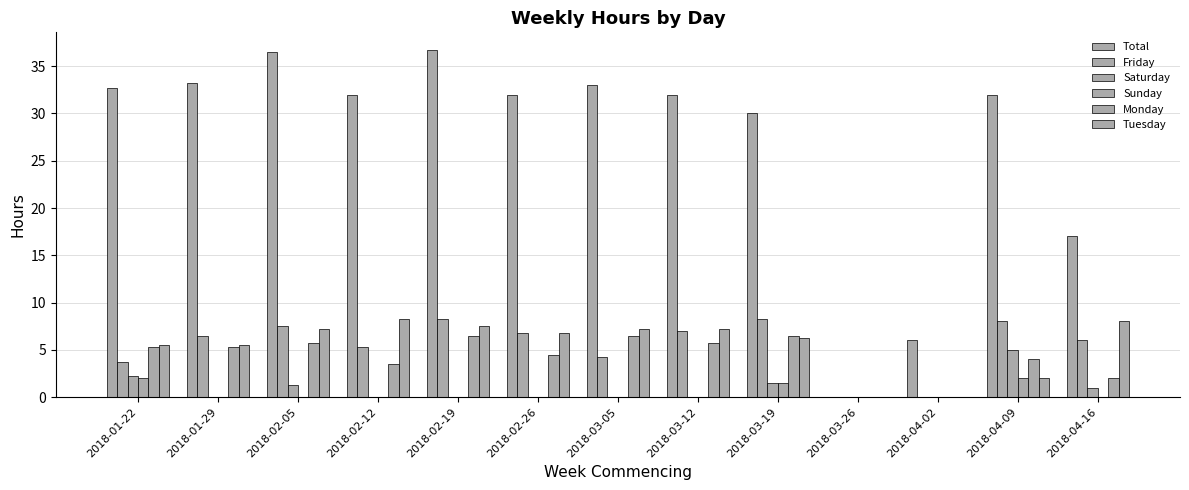

Which has a higher value, 2018-04-09 or 2018-04-02?

2018-04-09